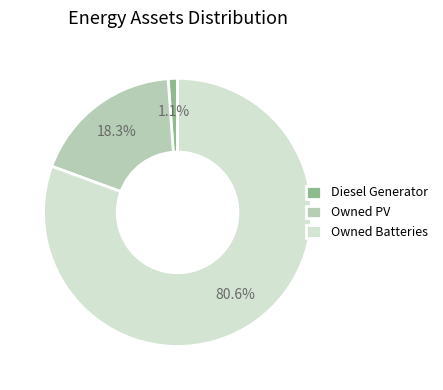

Rank the categories by value from highest to lowest.

Owned Batteries, Owned PV, Diesel Generator